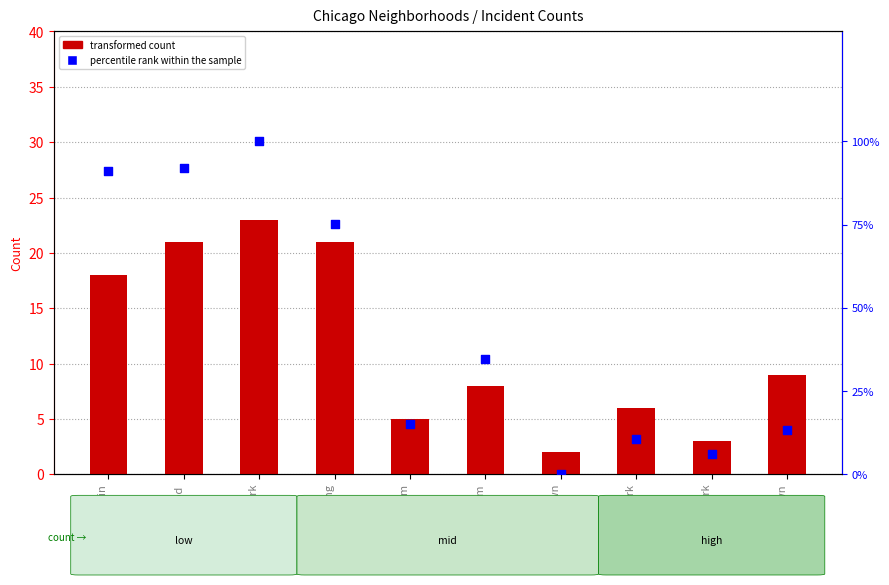

What are all the series names shown in the legend?

transformed count, percentile rank within the sample